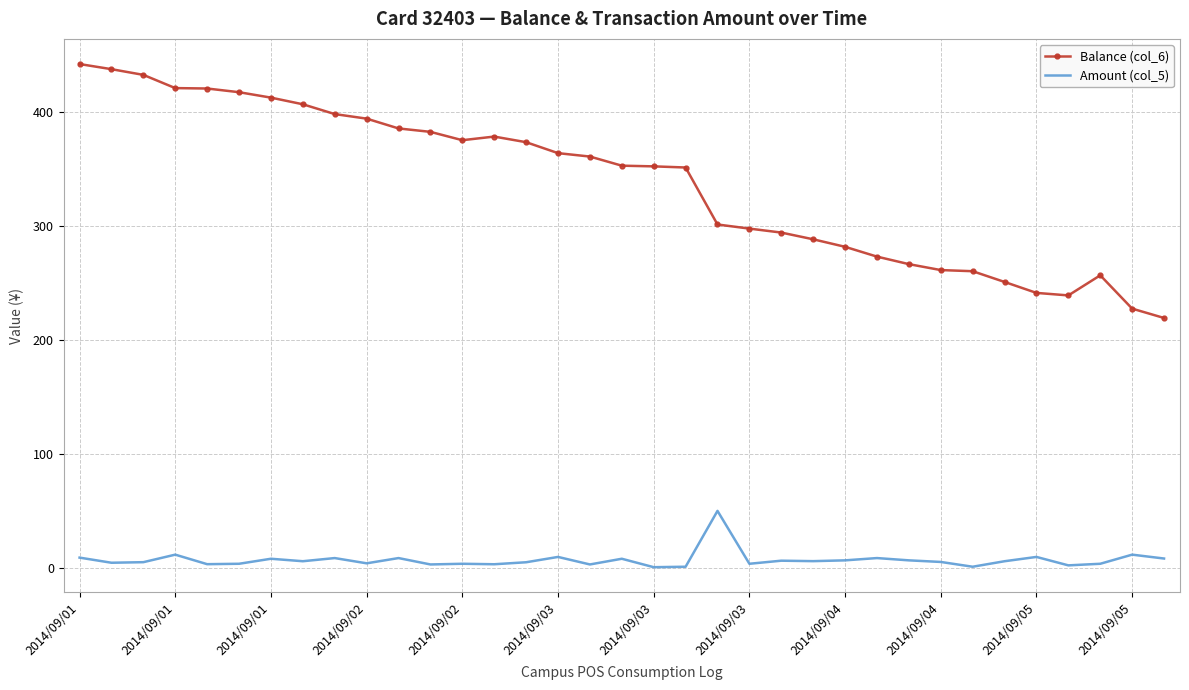

What is the greatest value displayed?

442.0